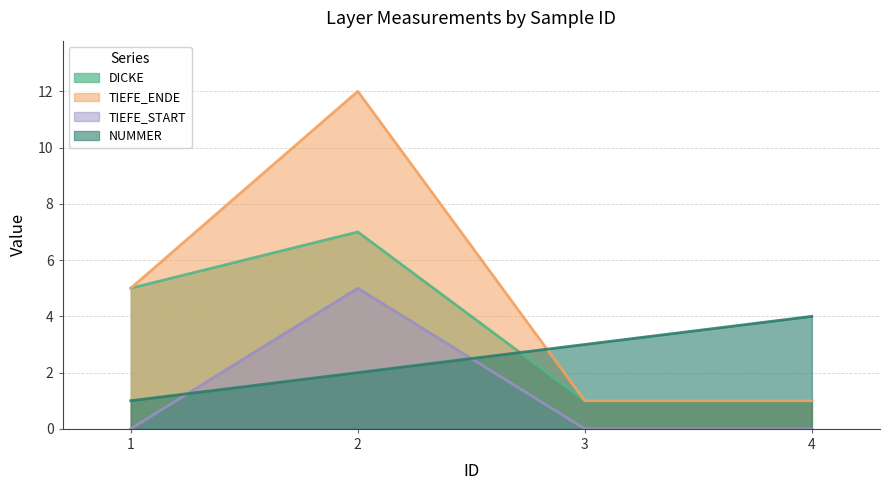

What is the greatest value displayed?

12